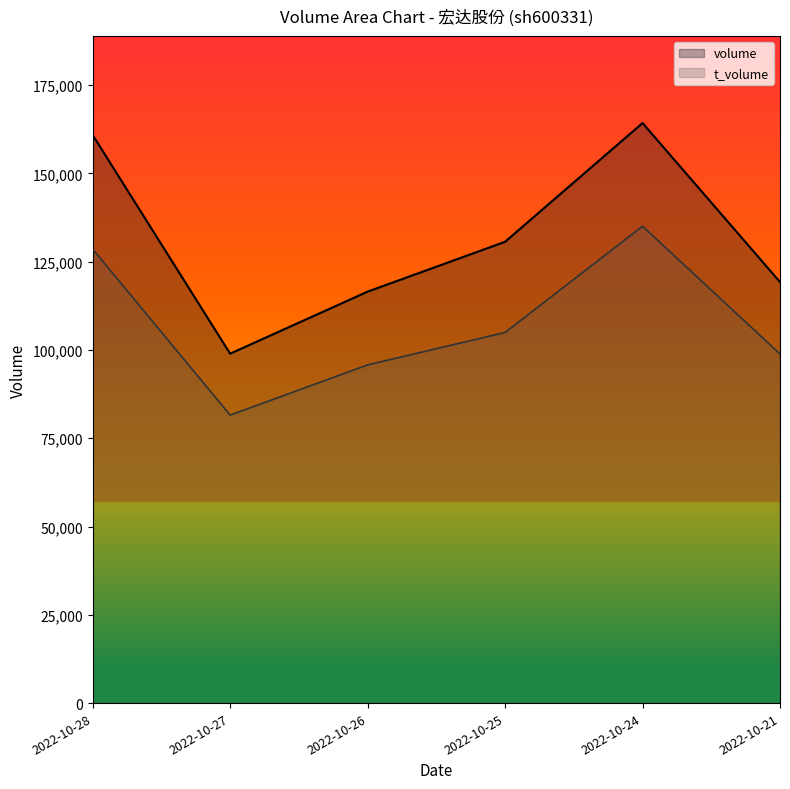

At which category does volume reach its first local valley?

2022-10-27